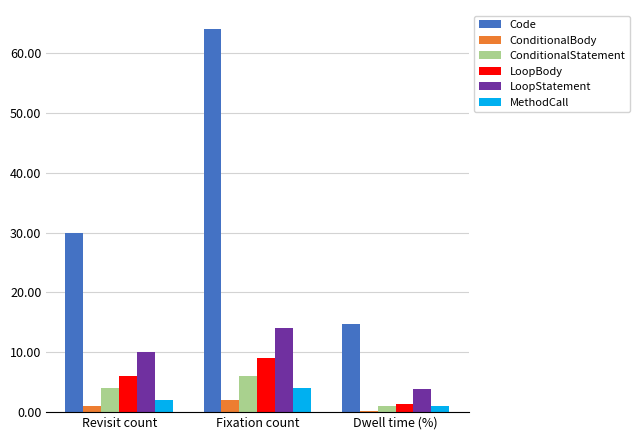

Are the bars horizontal?

No